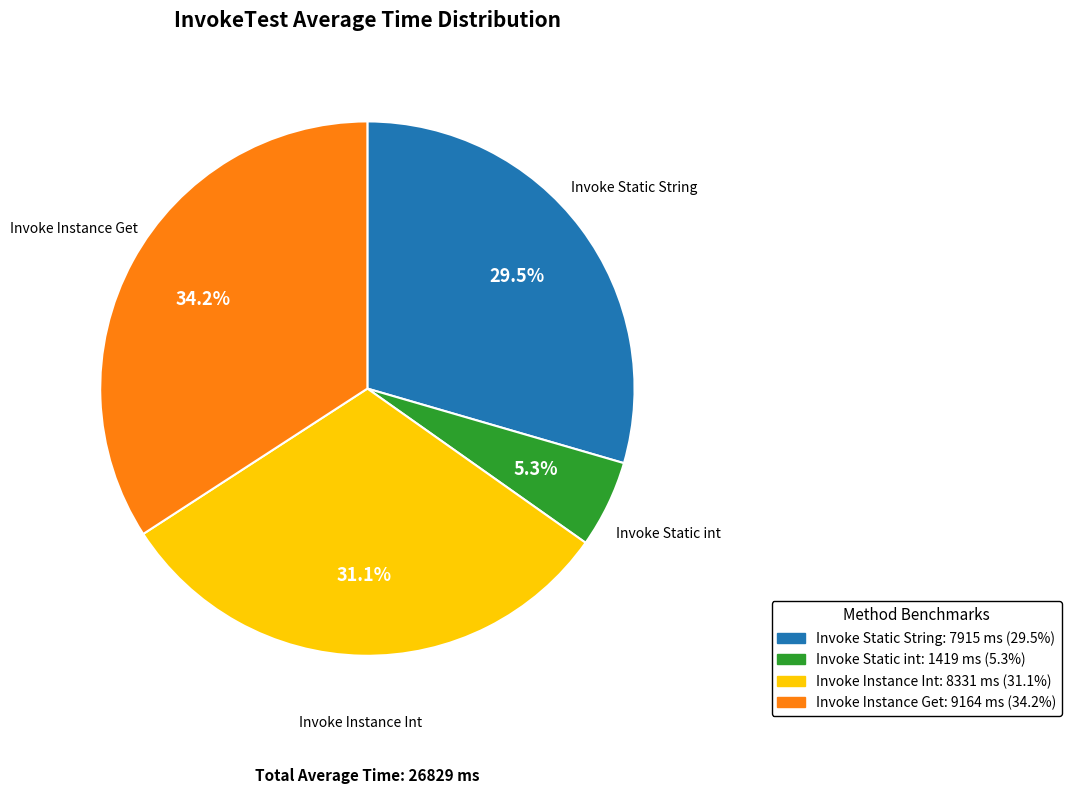

Combined, do Invoke Static String and Invoke Static int account for over 50%?

No